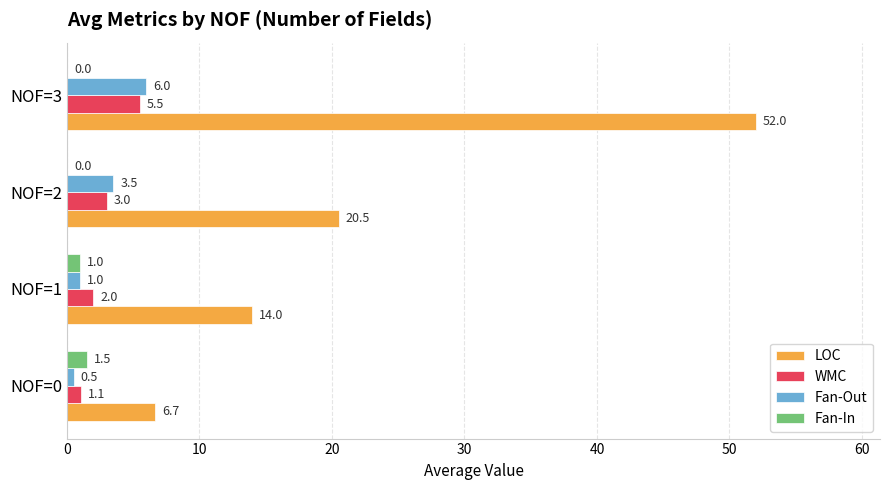

Where is LOC nearest to the value 29?

NOF=2